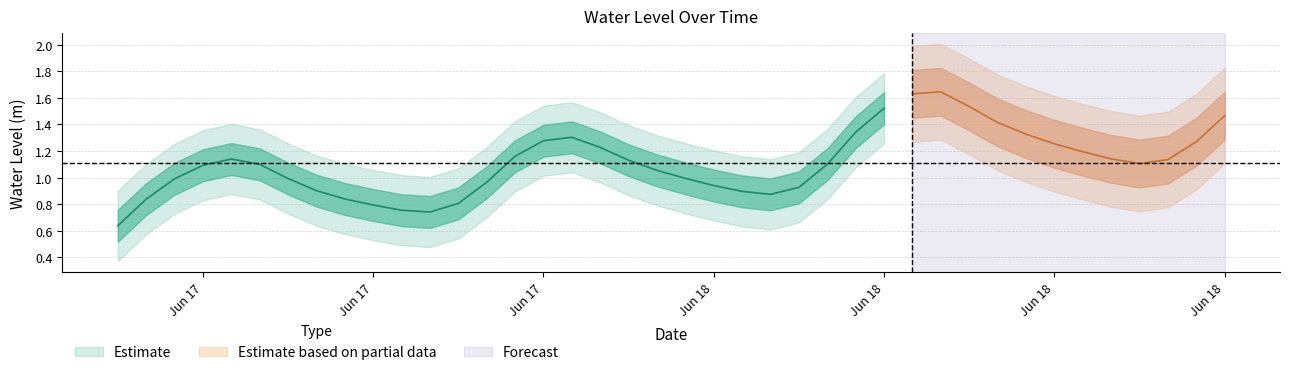

What is the label of the 36th point from the left?

2024-06-18 17:00:00